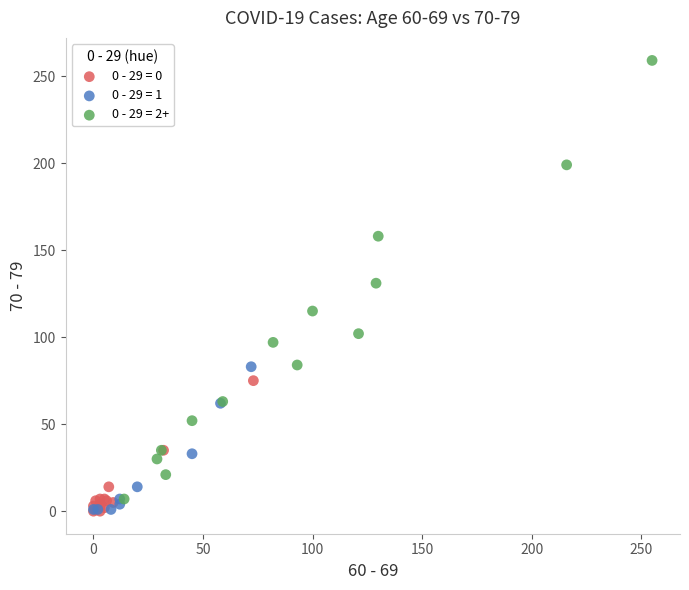

Which series has the largest Y range (max minus min)?

0 - 29 = 2+